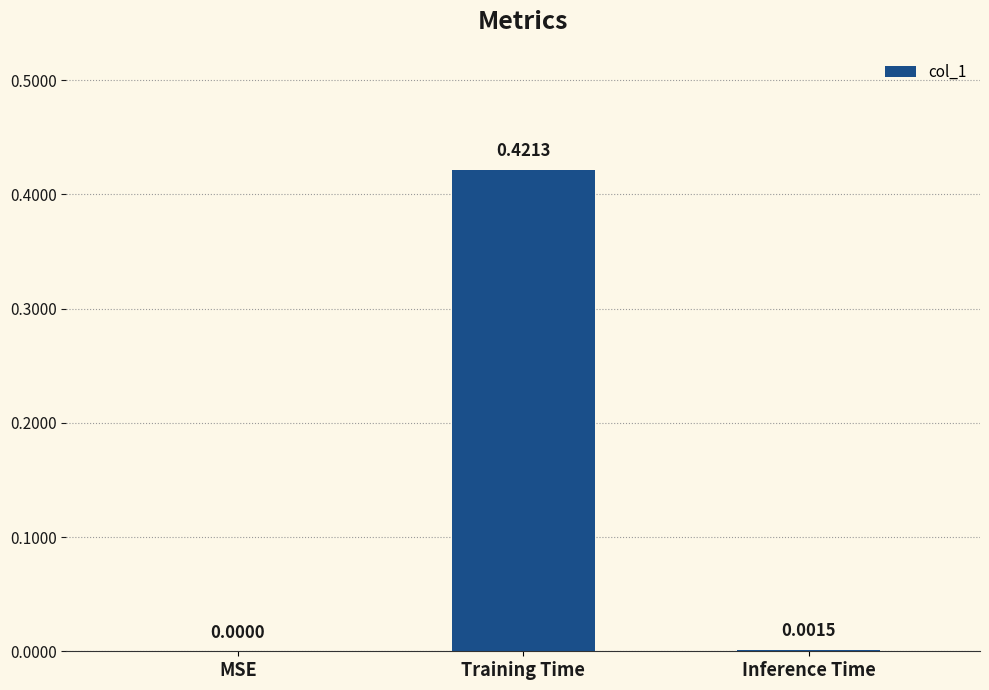

What is the change in value from MSE to Training Time?

+0.4